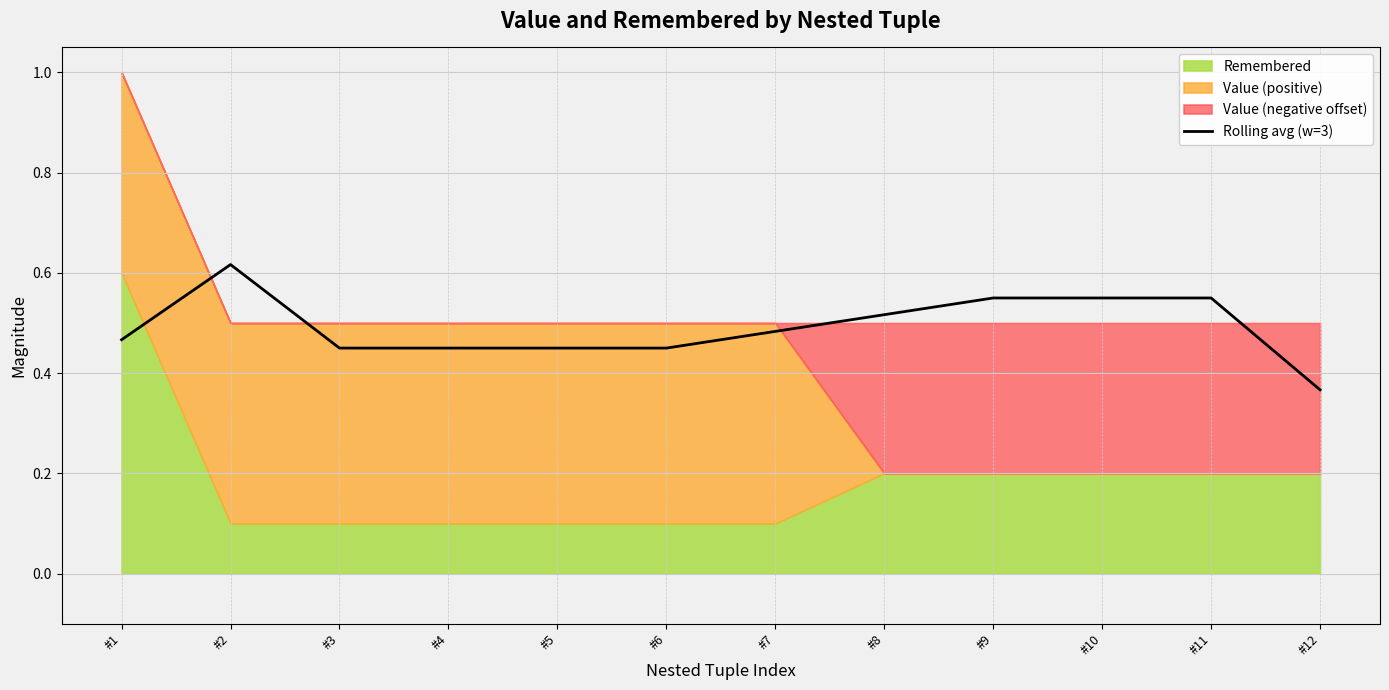

The value at #2 is 0.6. True or false?

True